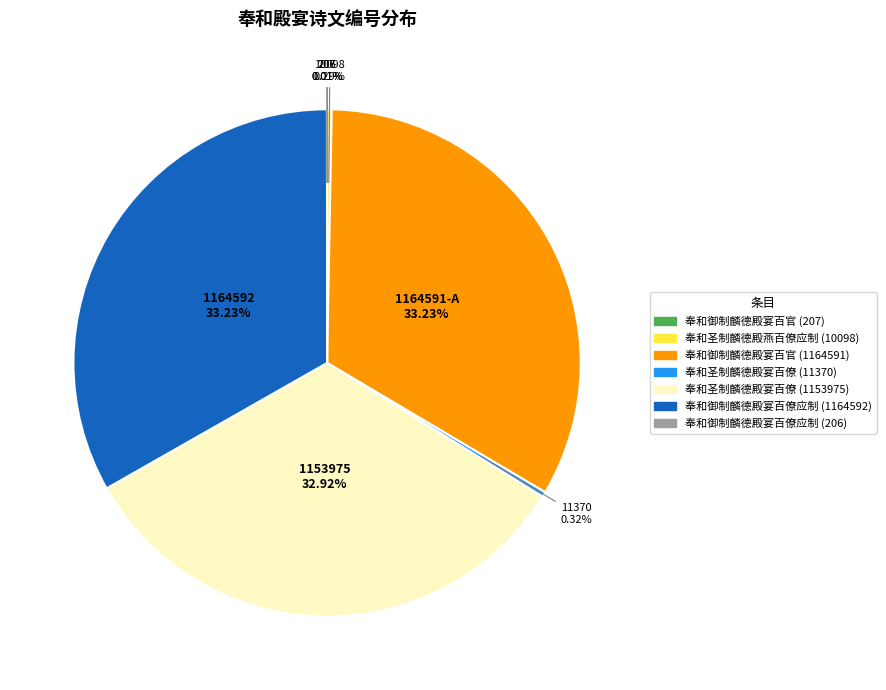

Does 奉和御制麟德殿宴百僚应制 (1164592) account for over 50% of the chart?

No